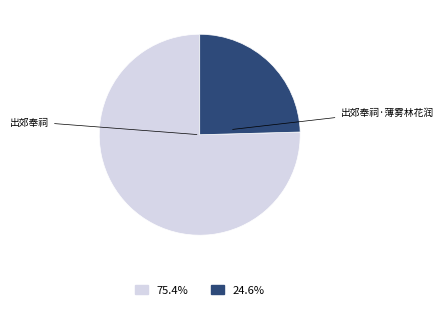

Is there any slice that represents more than half of the pie?

Yes